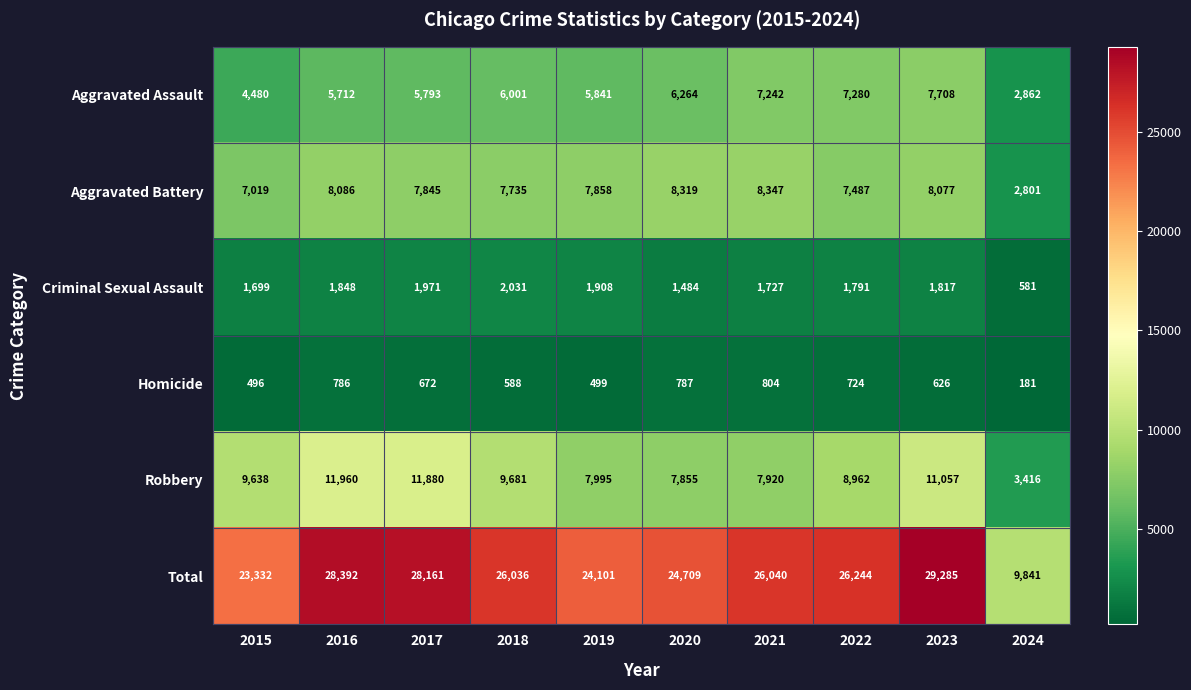

How many values in the Criminal Sexual Assault series are below 1817?

5